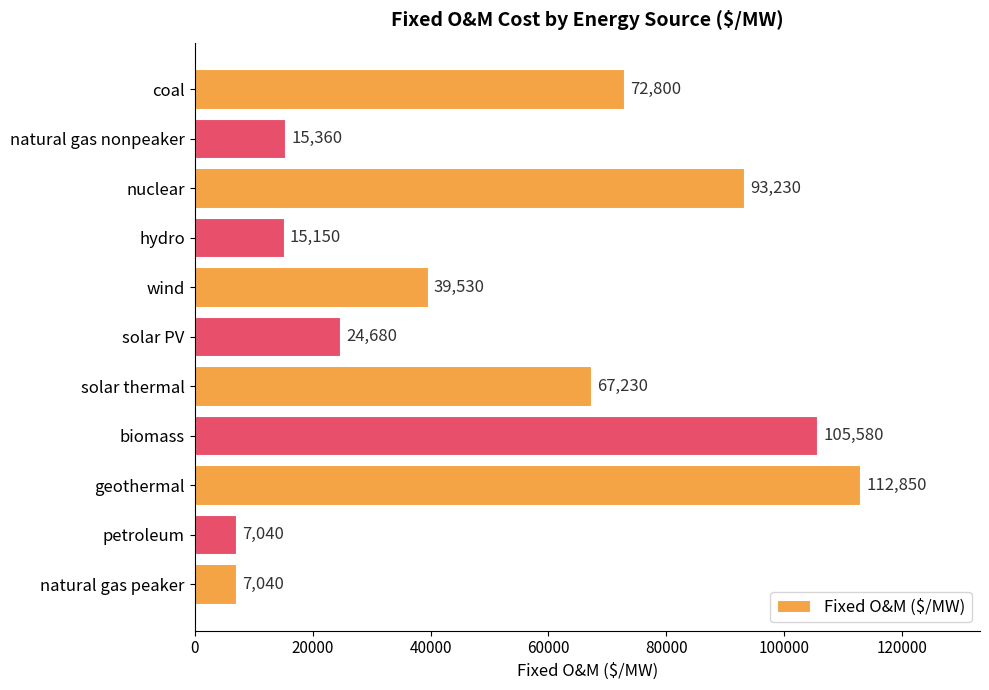

Reading bottom to top, what are all the values shown in this chart?

7040	7040	112850	105580	67230	24680	39530	15150	93230	15360	72800